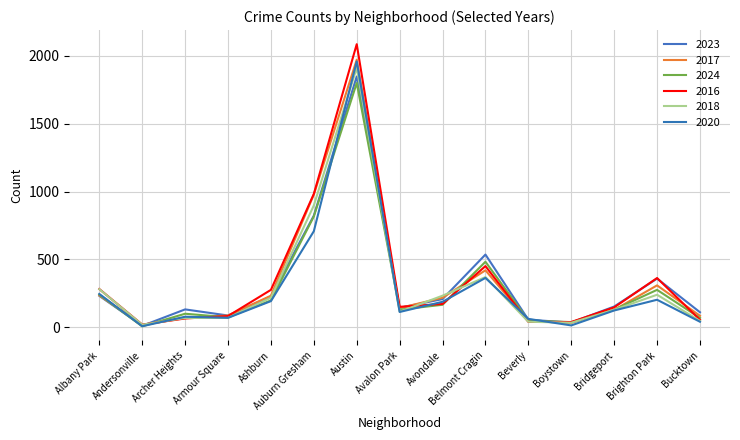

At which category is the sum across all series the highest?

Austin